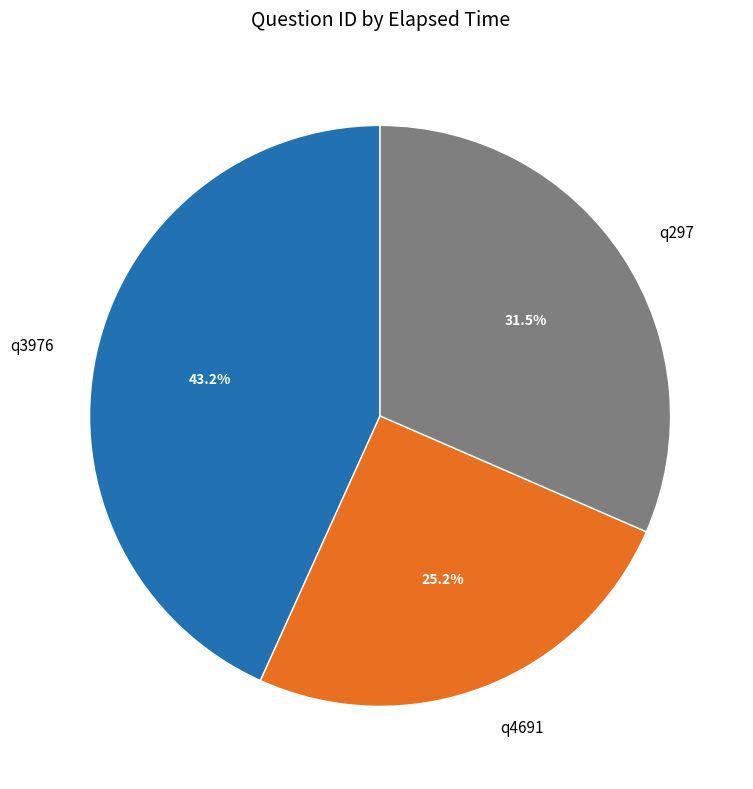

Is the sum of q3976 and q297 greater than half?

Yes